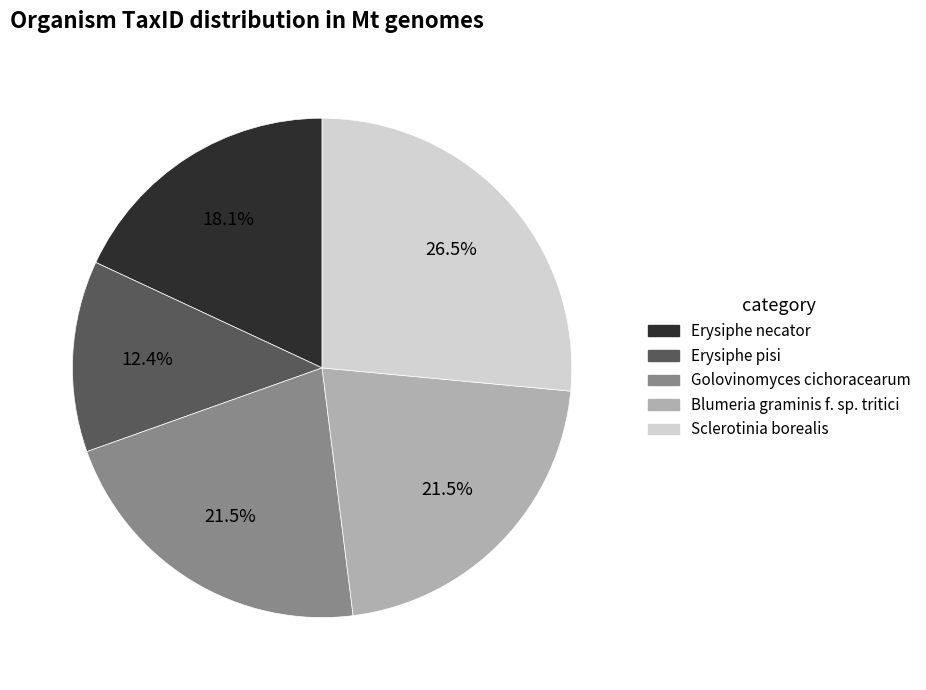

Count the number of slices in the pie.

5